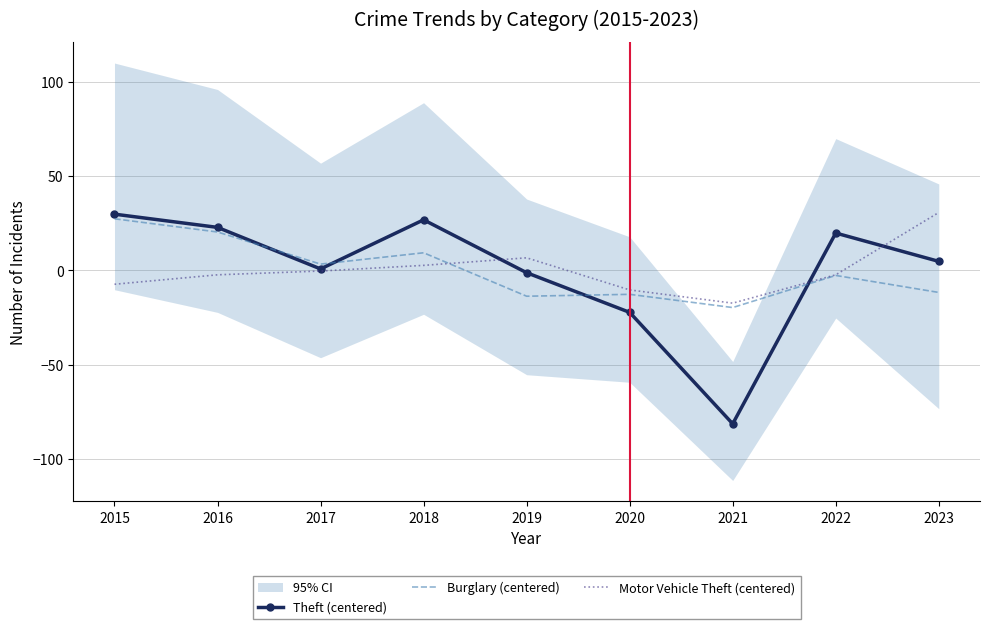

Which has a higher value, 2015 or 2020?

2015